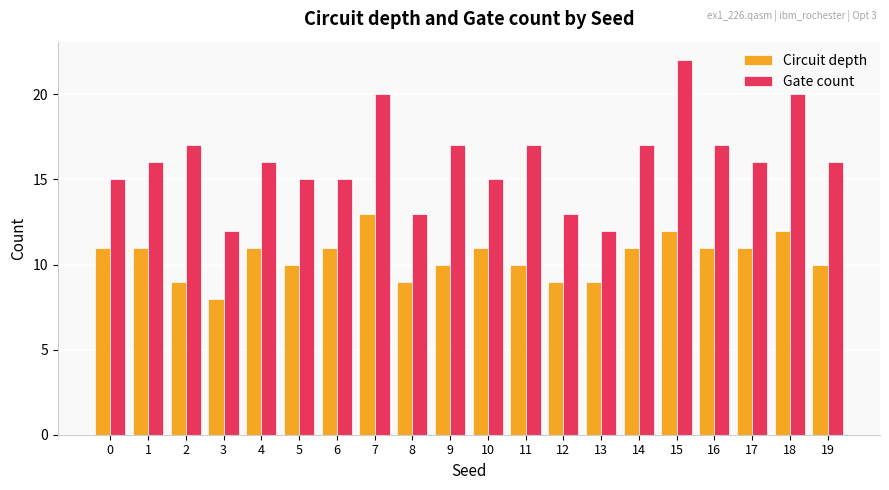

What value does the Gate count series have at 4, to the nearest 10?

20